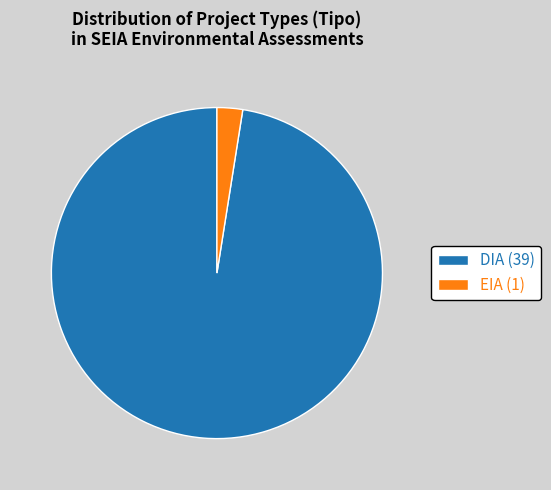

Which has a higher value, DIA (39) or EIA (1)?

DIA (39)